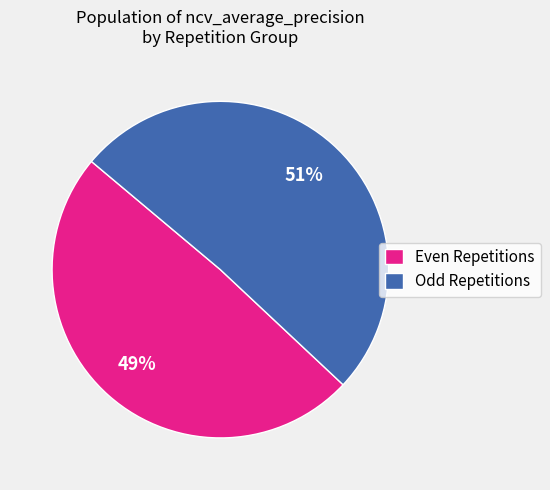

To the nearest percent, what is the average slice percentage?

50%